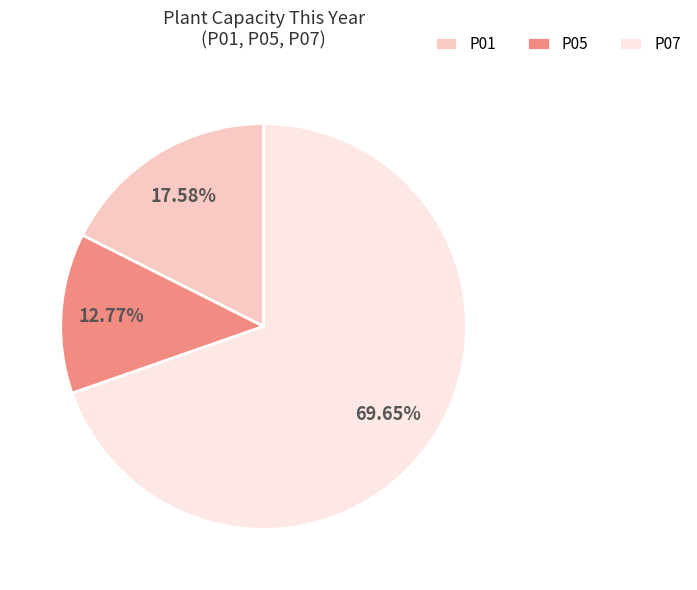

Combined, do P05 and P07 account for over 50%?

Yes